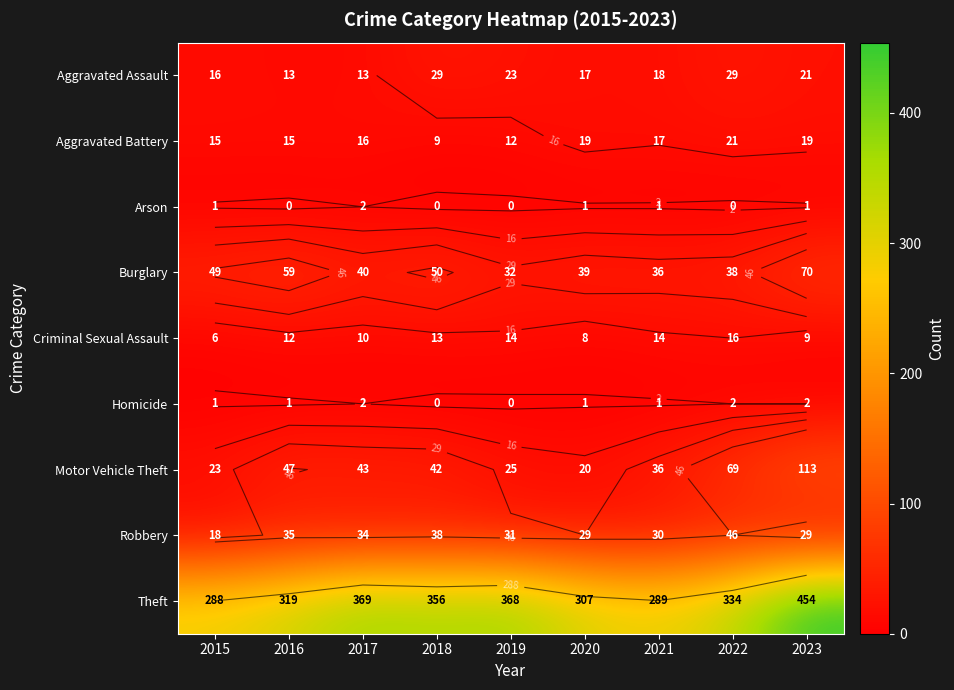

List the labels in order of Criminal Sexual Assault value, largest first.

2022, 2019, 2021, 2018, 2016, 2017, 2023, 2020, 2015